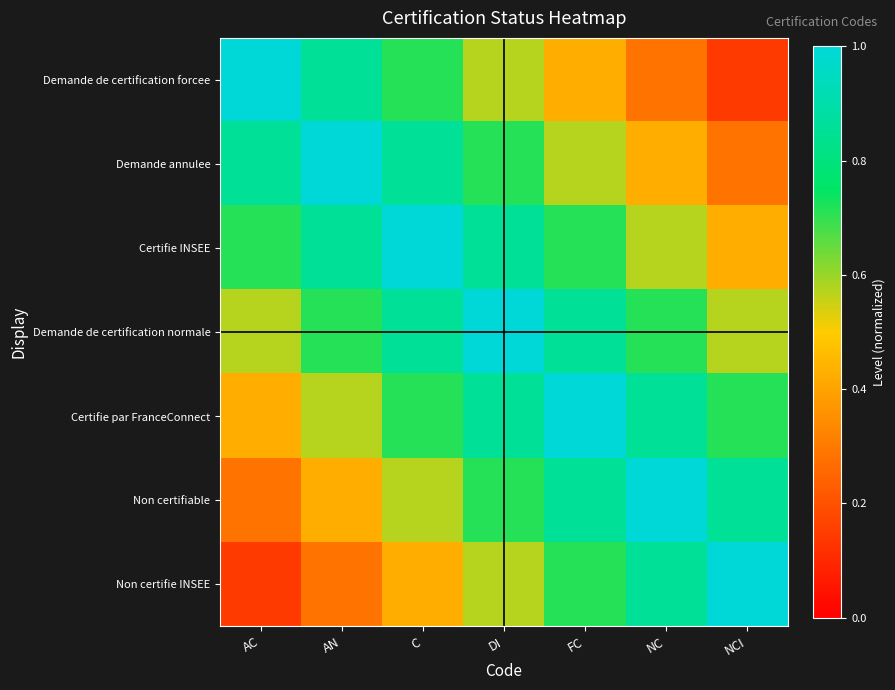

At which category is the sum across all series the highest?

DI